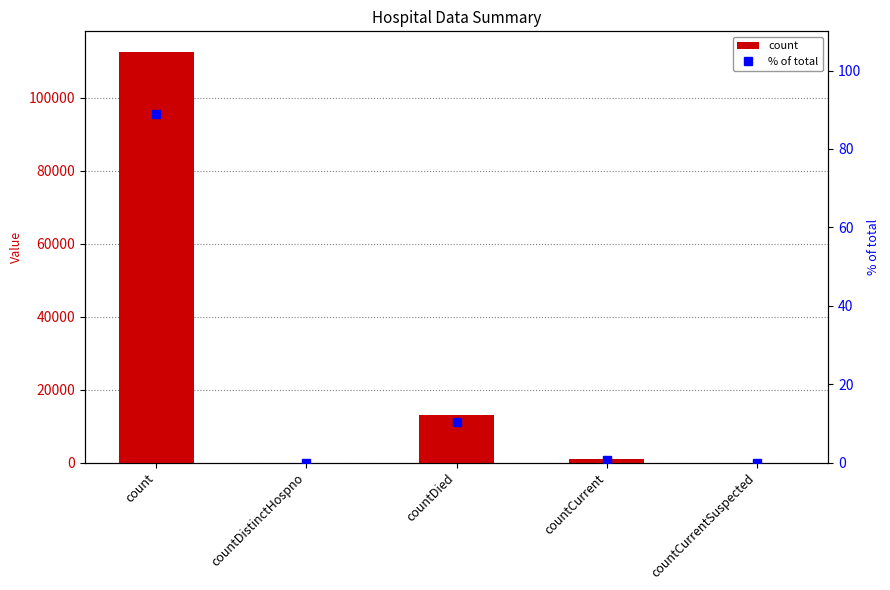

How many data points in % of total are above 0?

3